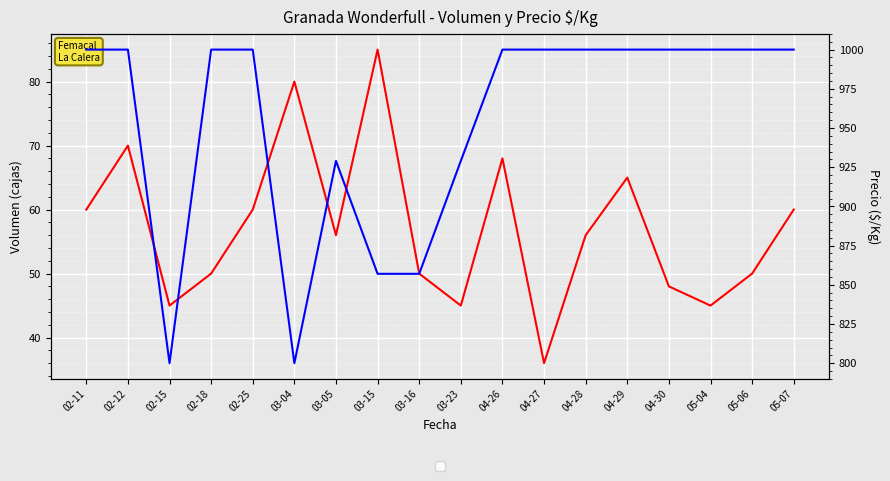

What is the greatest value displayed?

1000